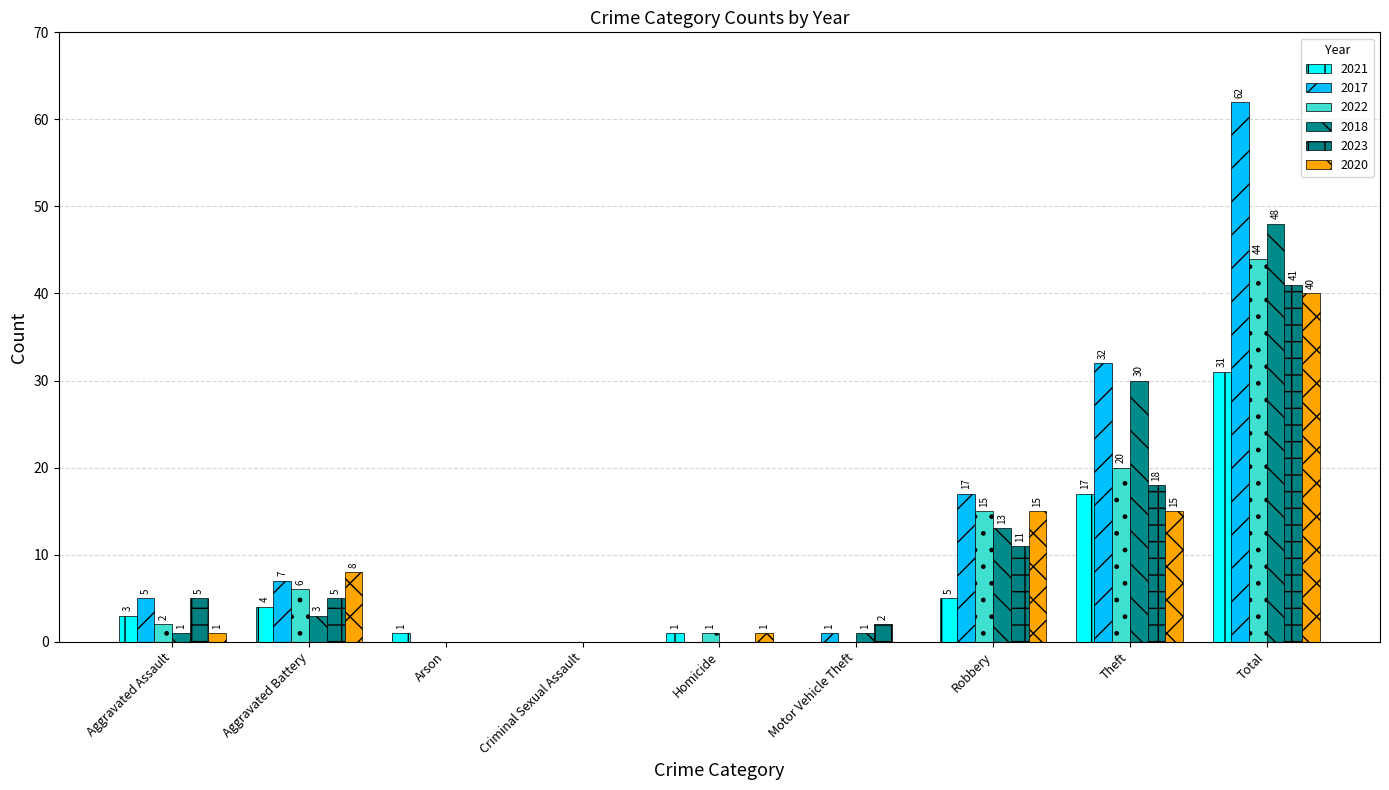

What is the label of the 8th bar from the right?

Aggravated Battery